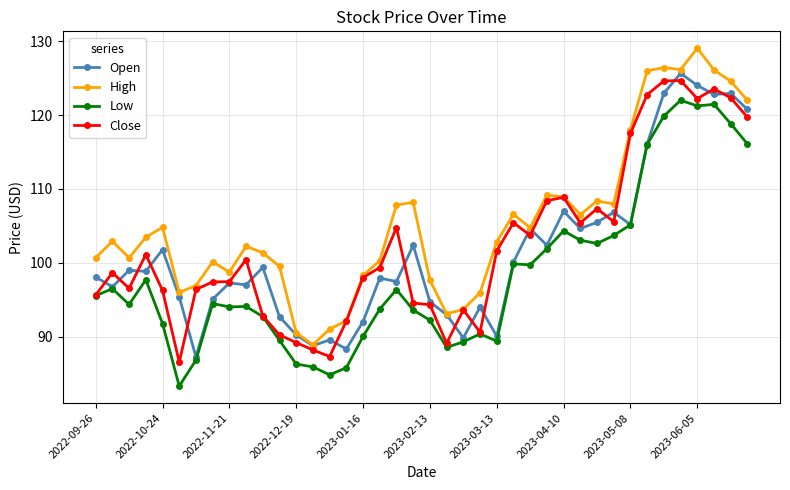

True or false: High has more than 2 points higher than both neighbors.

True